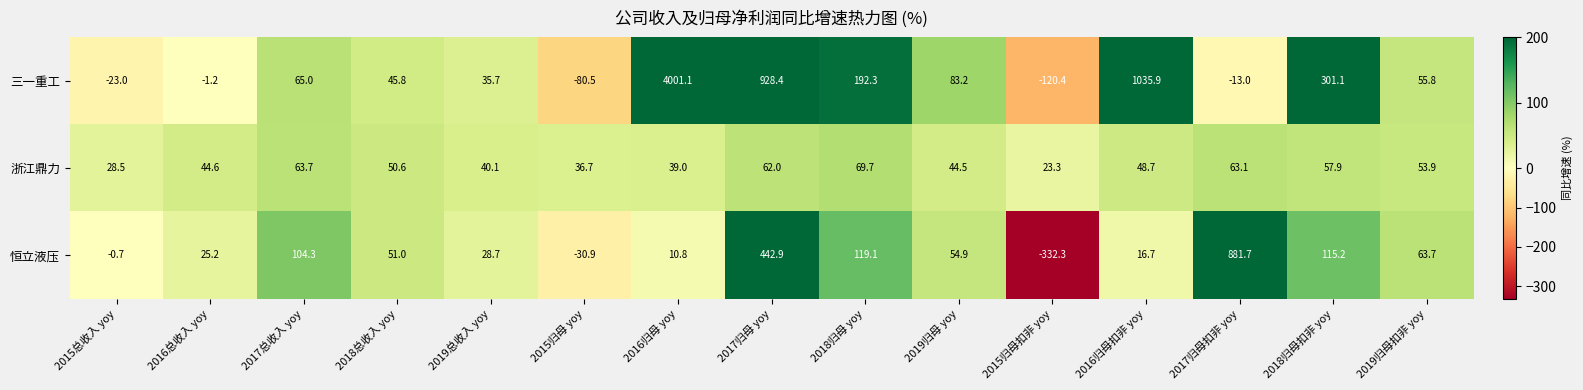

At which category does the chart reach its minimum across all series?

2015归母扣非 yoy